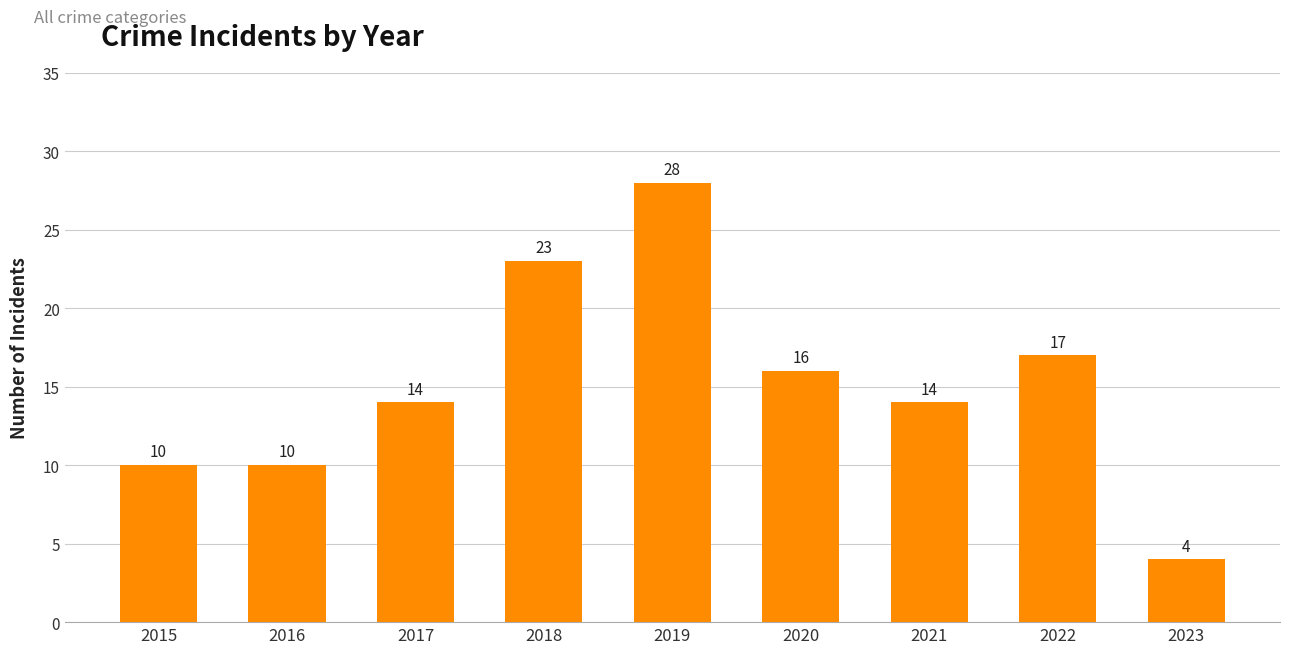

What is the ratio of the value at 2020 to the value at 2023?

4.0